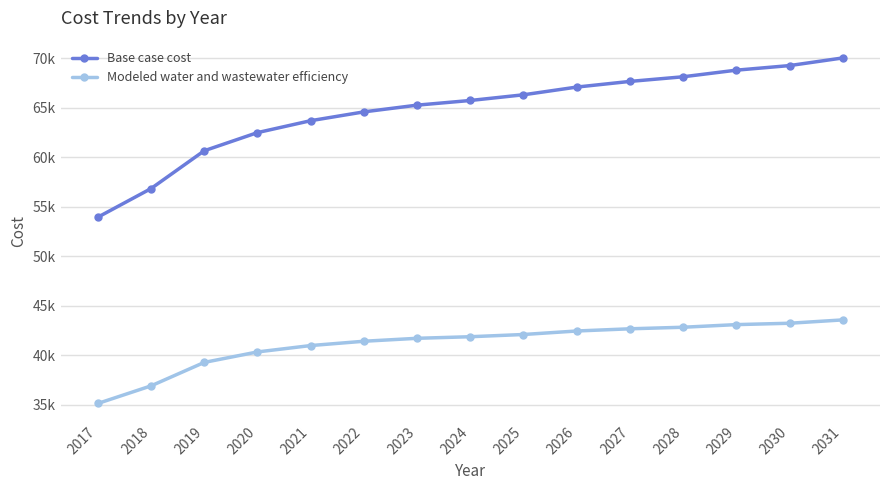

Which series has the largest range (max minus min)?

Base case cost